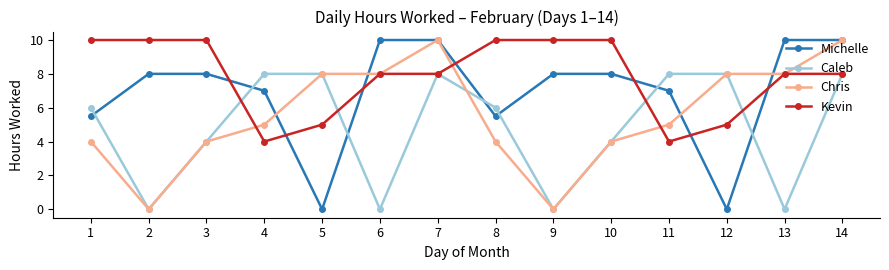

True or false: Chris has more than 0 points higher than both neighbors.

True